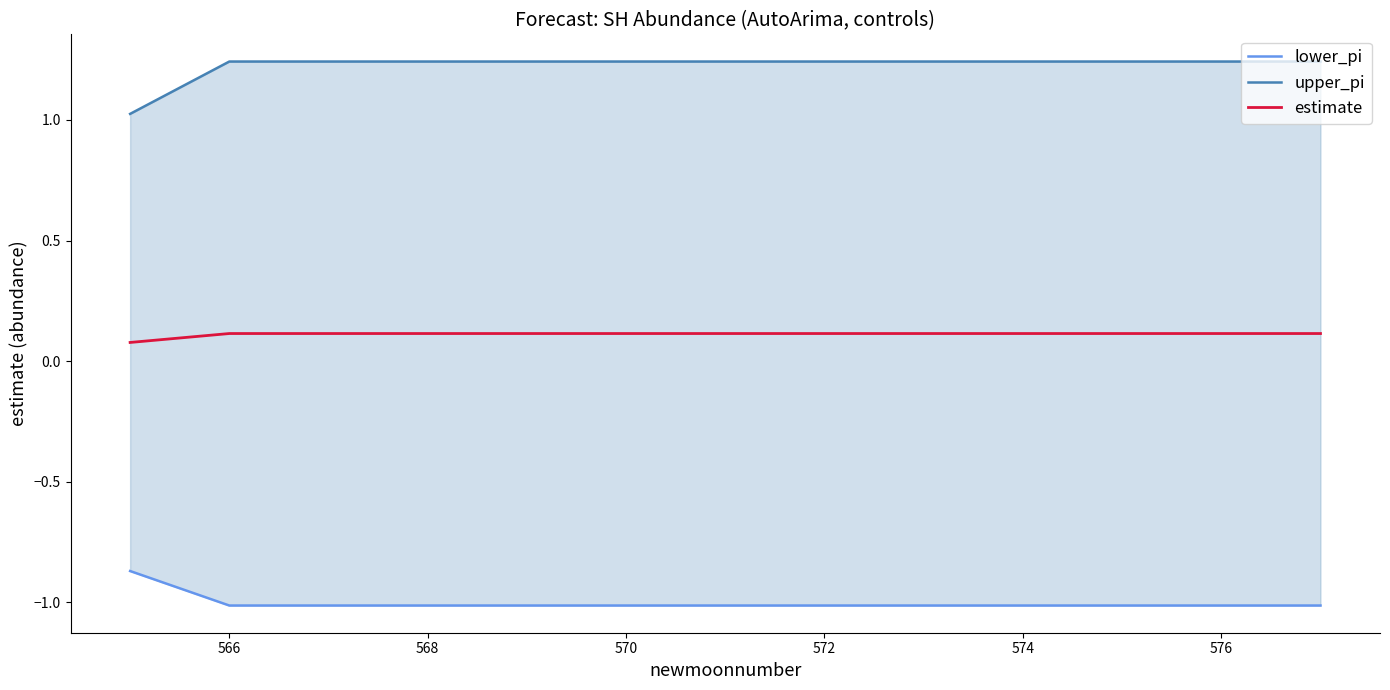

Is it true that estimate equals 0.2 at 574?

False